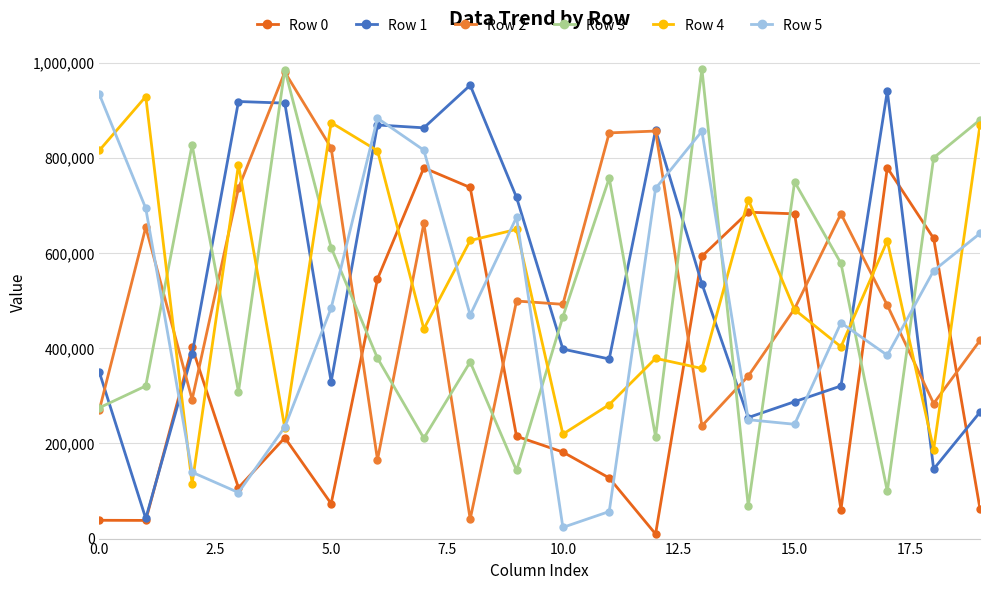

What is the value of the Row 0 point at the 8th from the left?

779824